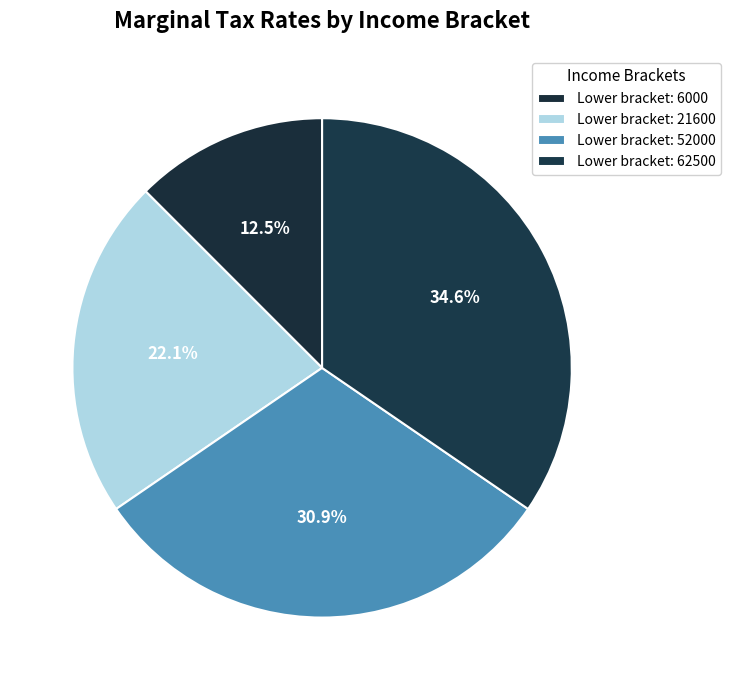

Count the number of slices in the pie.

4